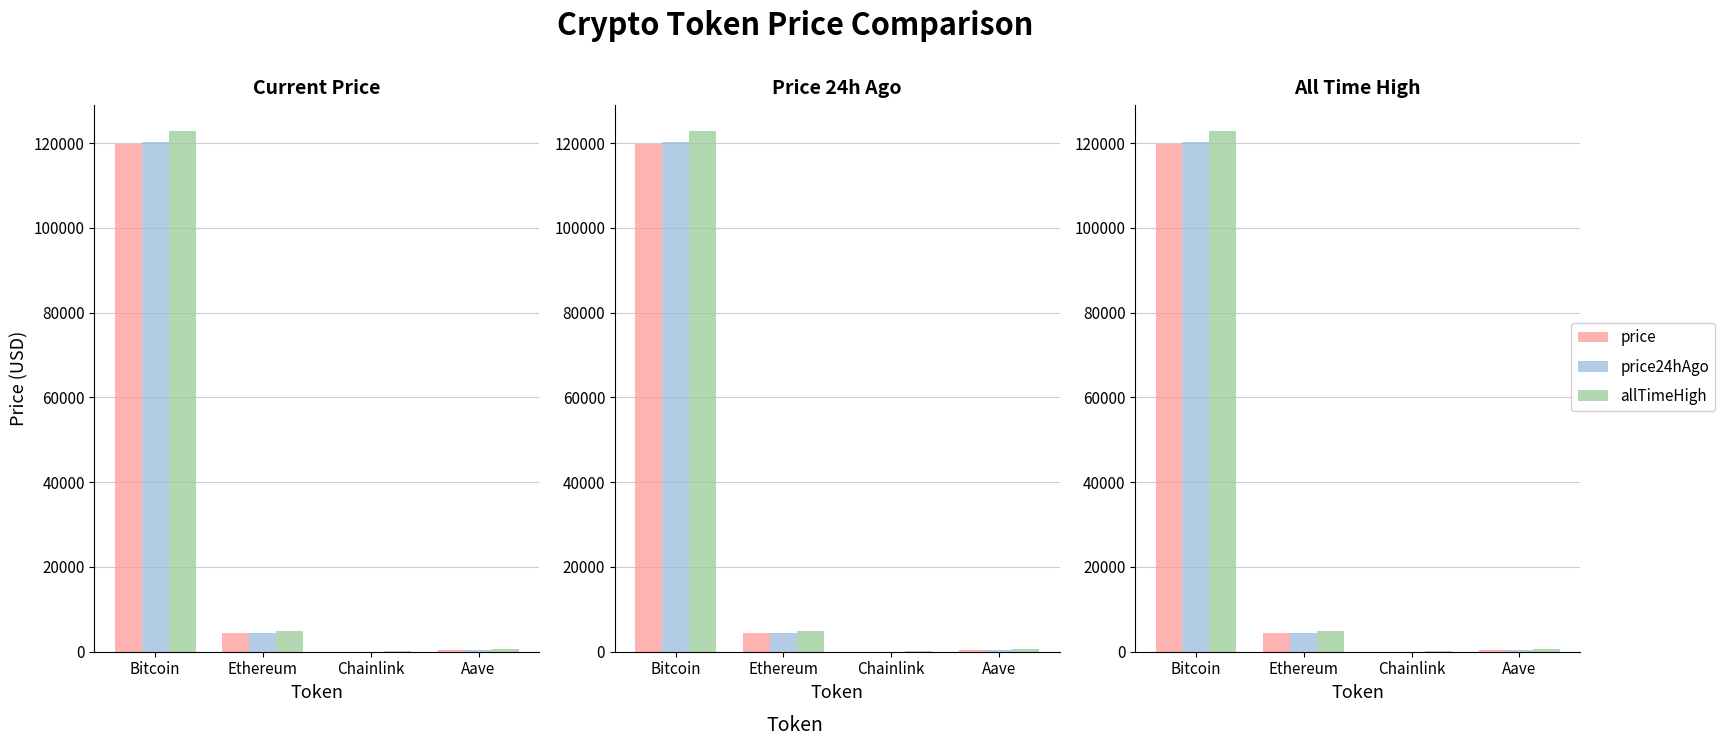

At which category is the sum across all series the highest?

Bitcoin